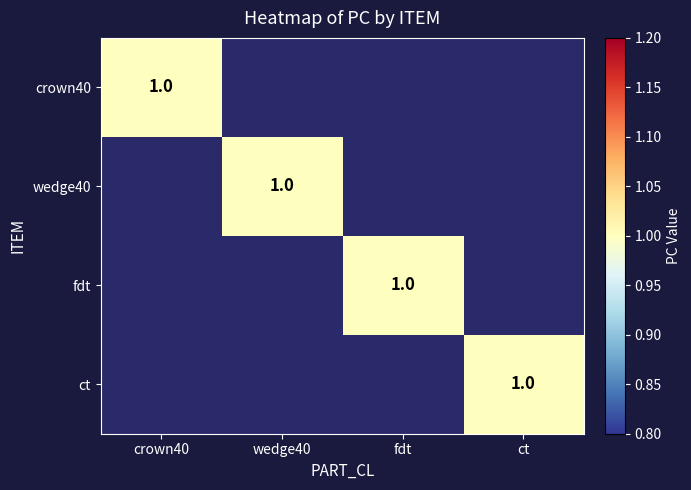

Is it true that wedge40 equals 2 at wedge40?

False